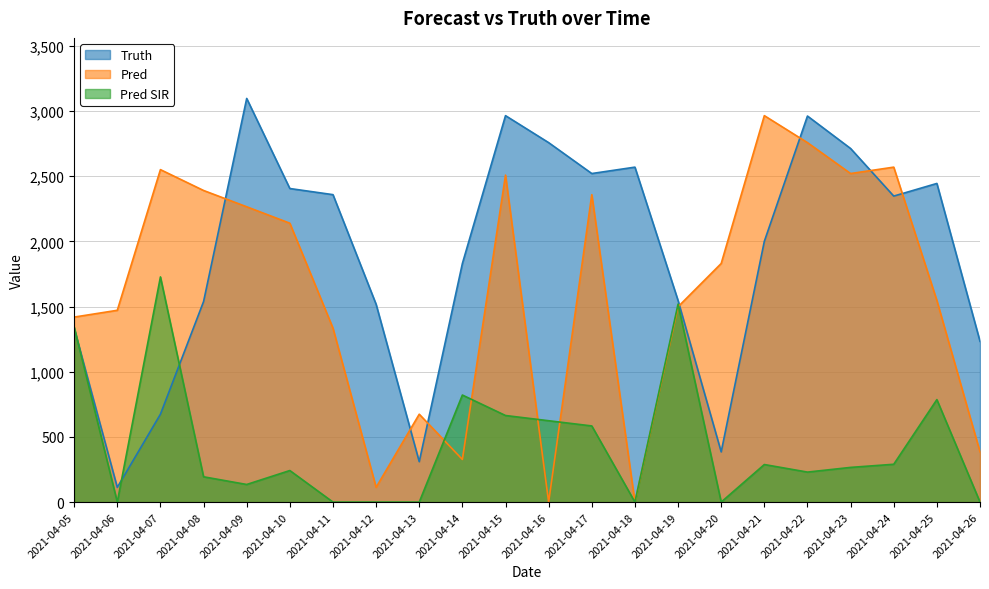

Does the chart have visible grid lines?

Yes